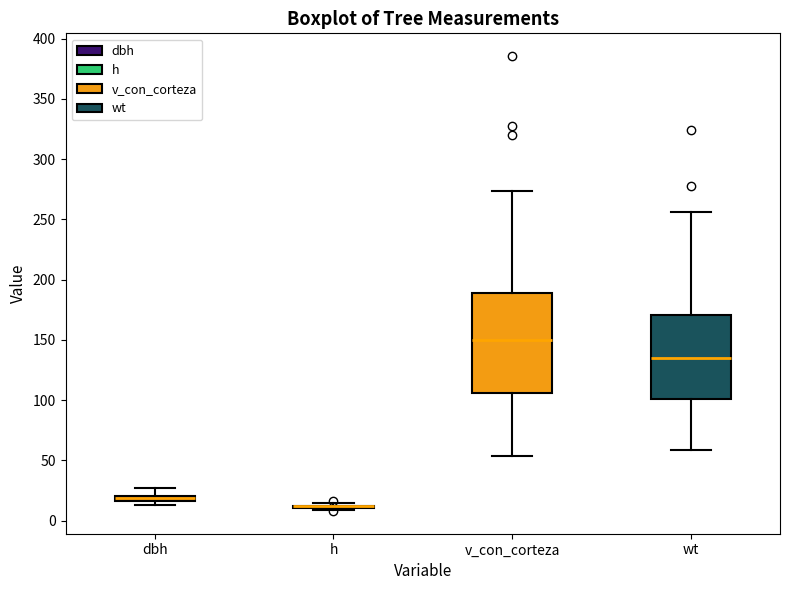

Where does the upper whisker of the box for v_con_corteza end on the y-axis? The values are not printed on the chart, so give them approximately, as read against the axis.

275